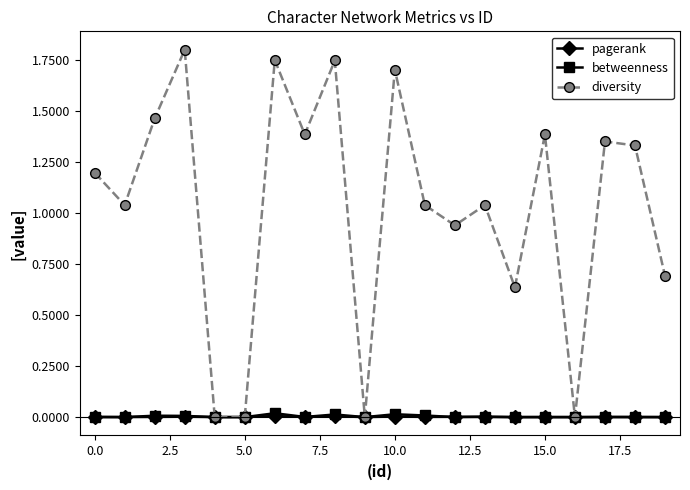

Count the number of categories in the chart.

20